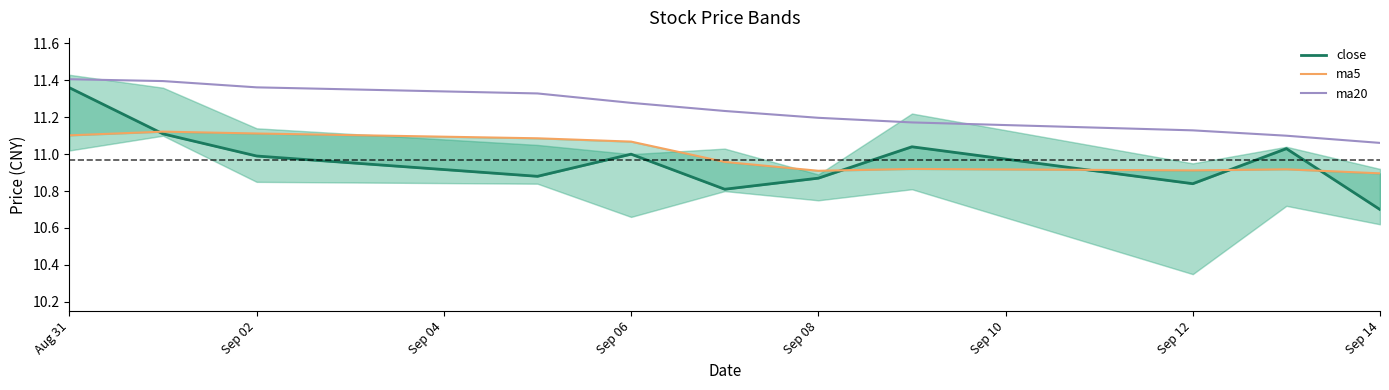

At which label is ma20 closest to 11?

Sep 14